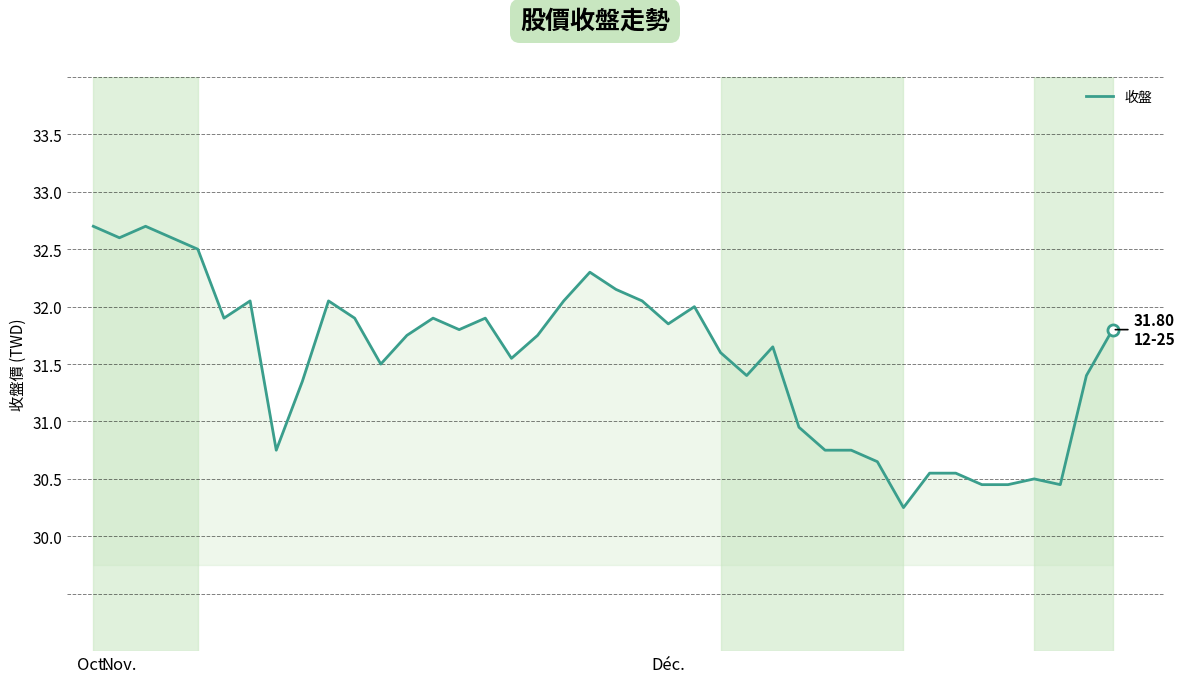

What is the greatest value displayed?

32.7